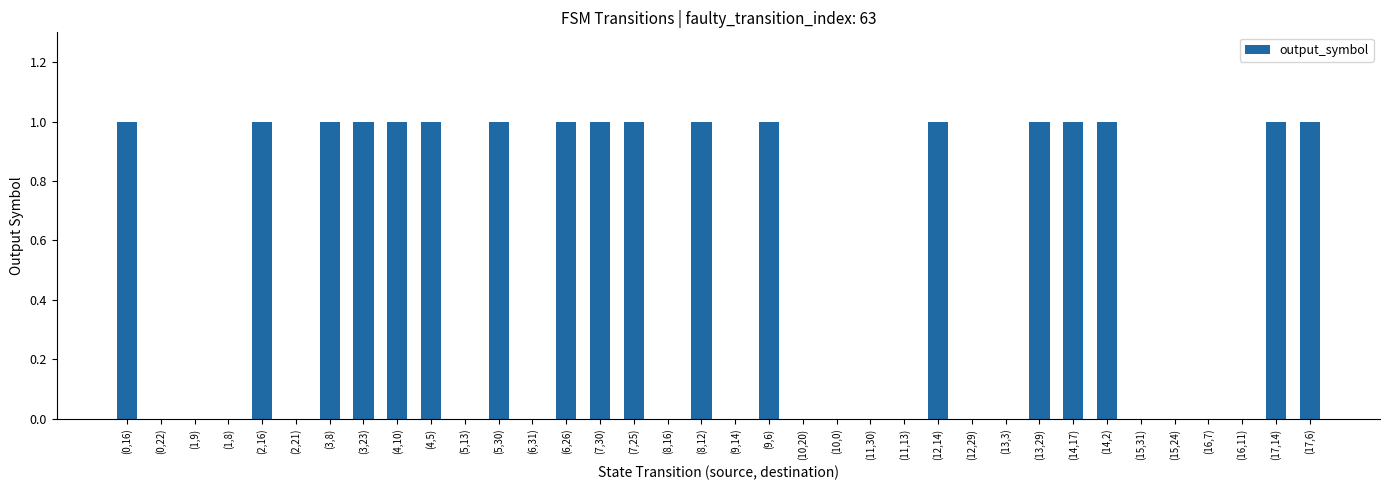

True or false: the data shows 2 at (17,6).

False